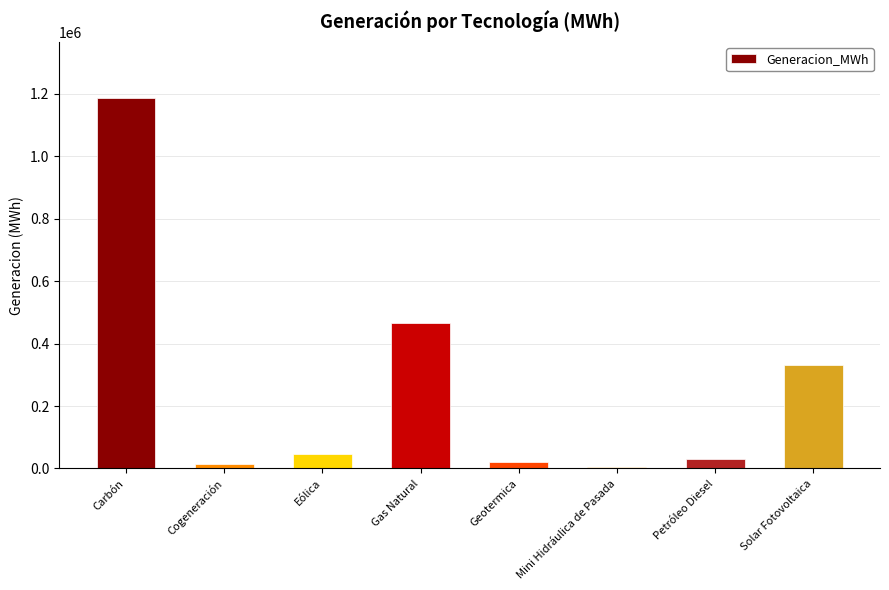

What is the sum of the values at Cogeneración and Mini Hidráulica de Pasada?

20873.7